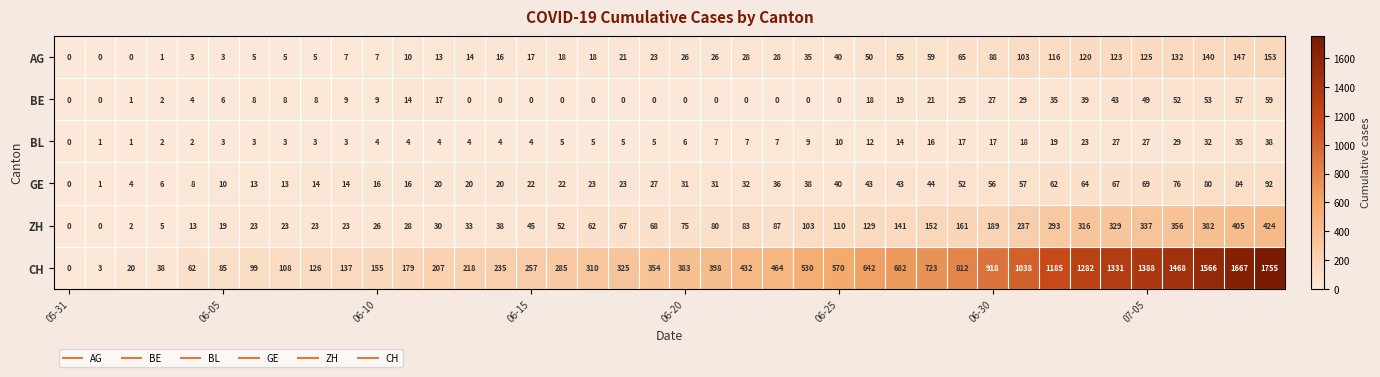

What is the greatest value displayed?

1755